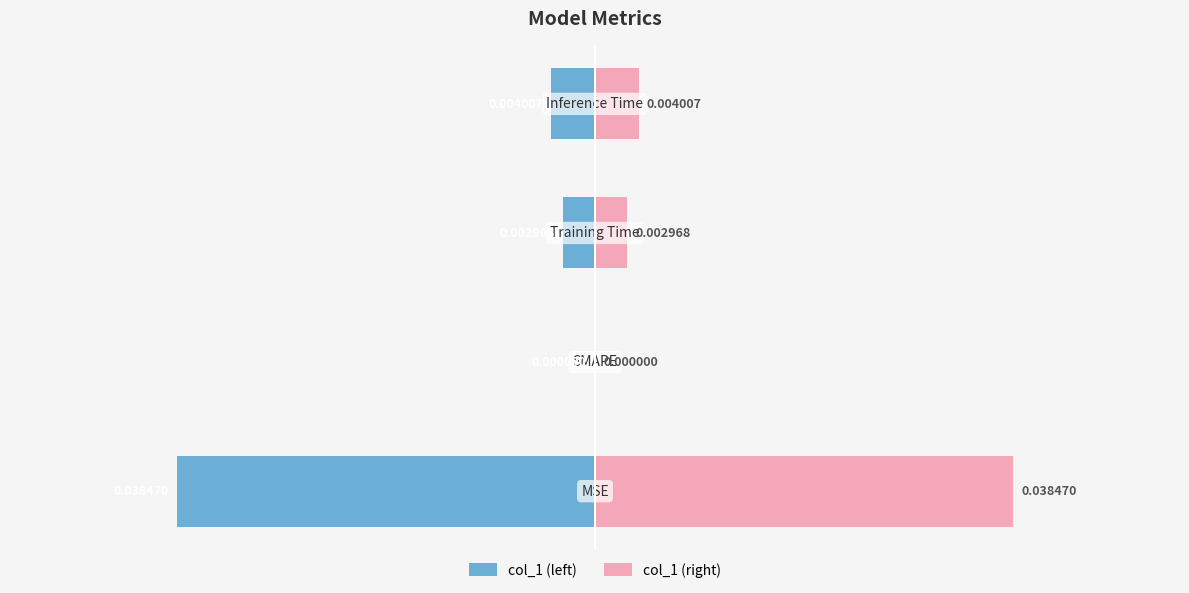

List the series in order of their overall mean, highest first.

col_1 (right), col_1 (left)